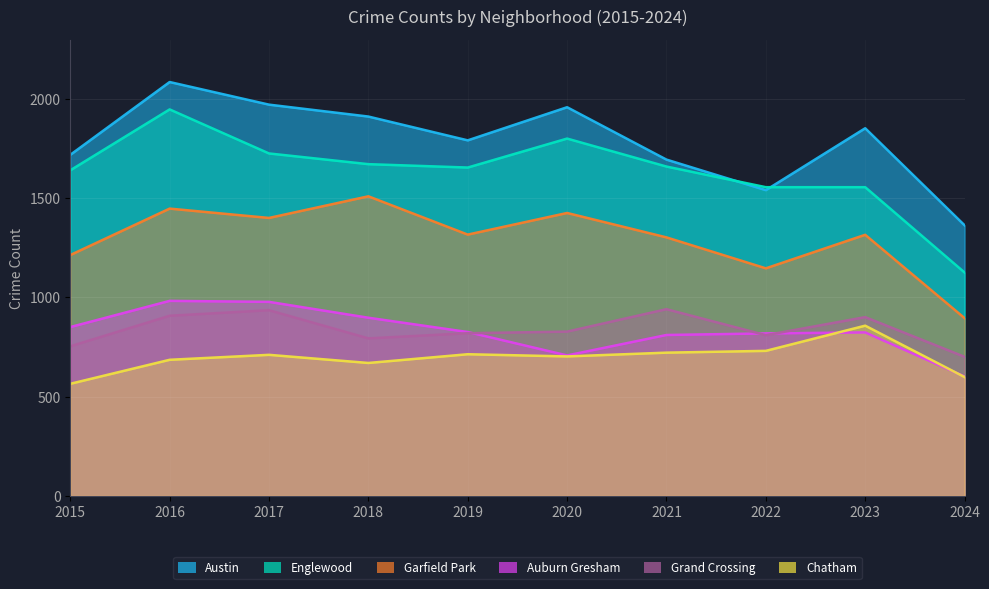

Read the Grand Crossing value at 2020.

828